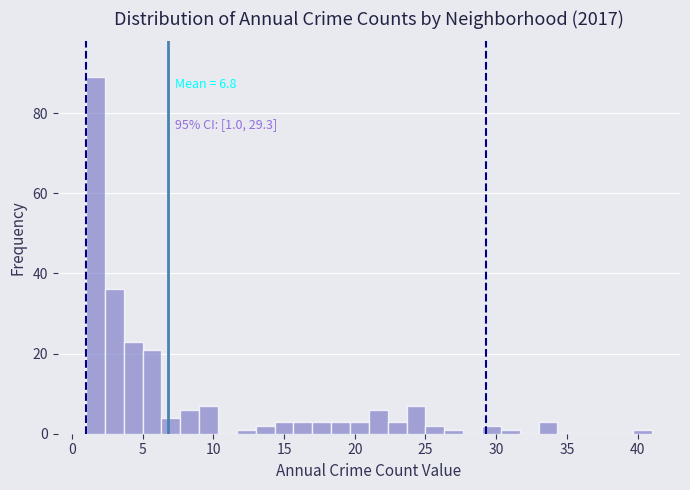

Around what value on the x-axis is the tallest bar? Give the approximate position of its centre, as read against the axis.

1.5